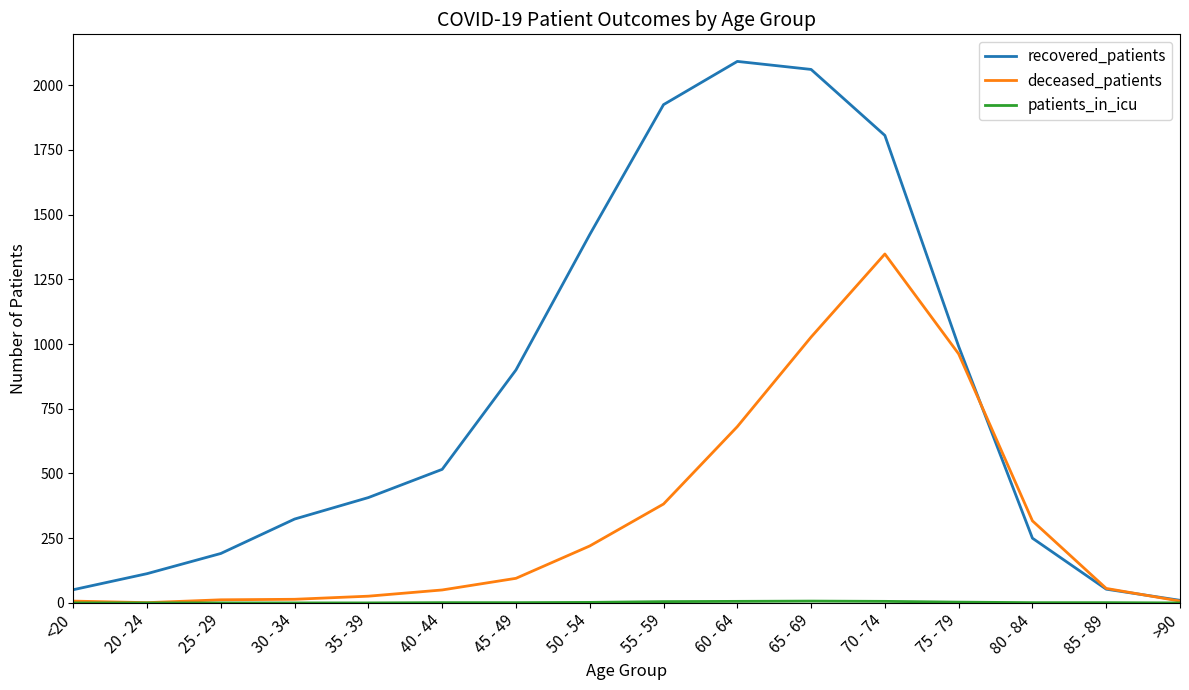

What is the difference between the second highest and second lowest values in the deceased_patients series?

1020